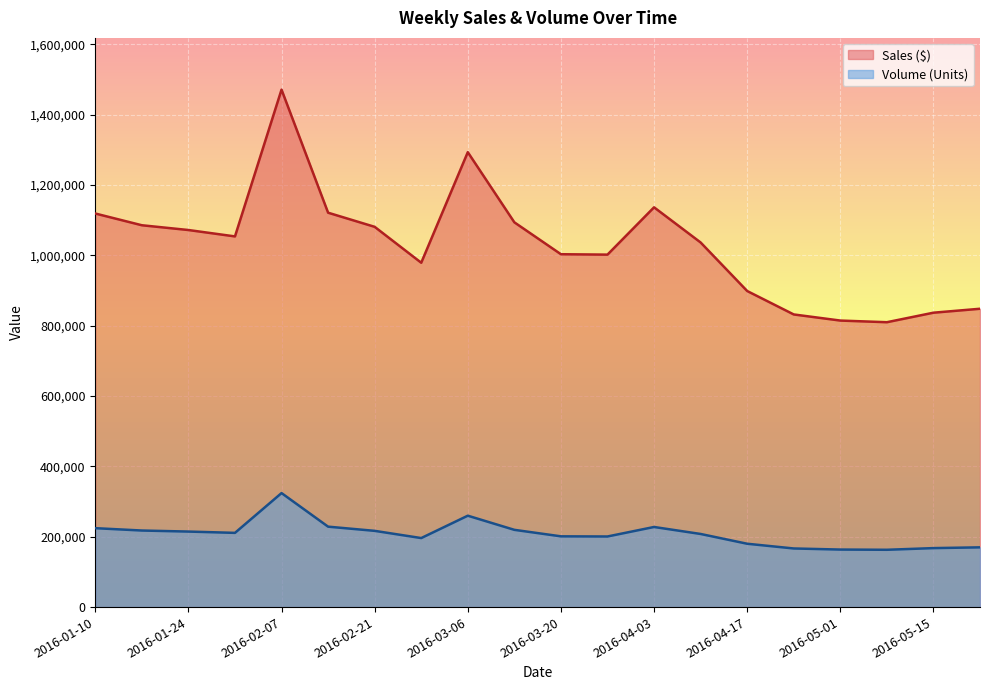

How many interior local peaks does the Sales ($) series have?

3